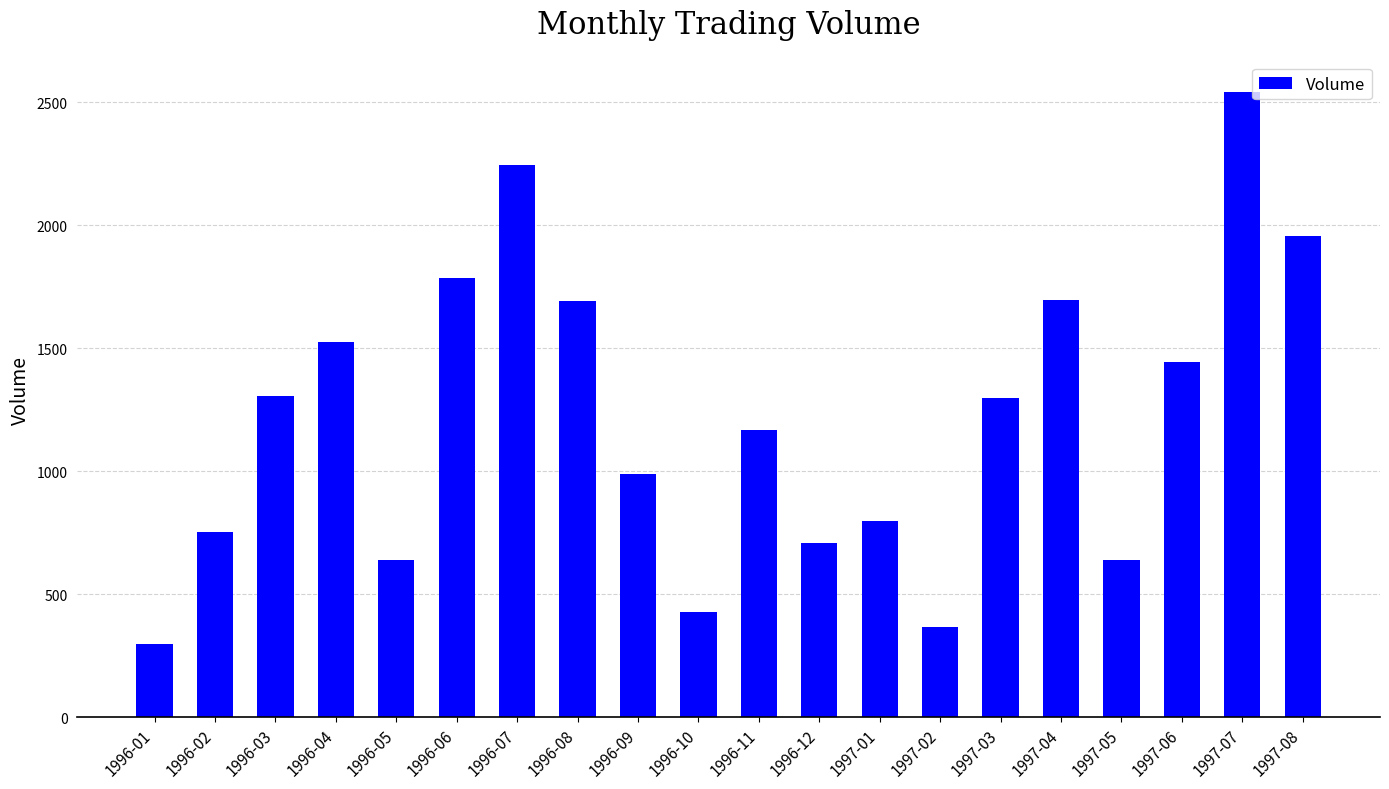

The value at 1997-01 is 249. True or false?

False